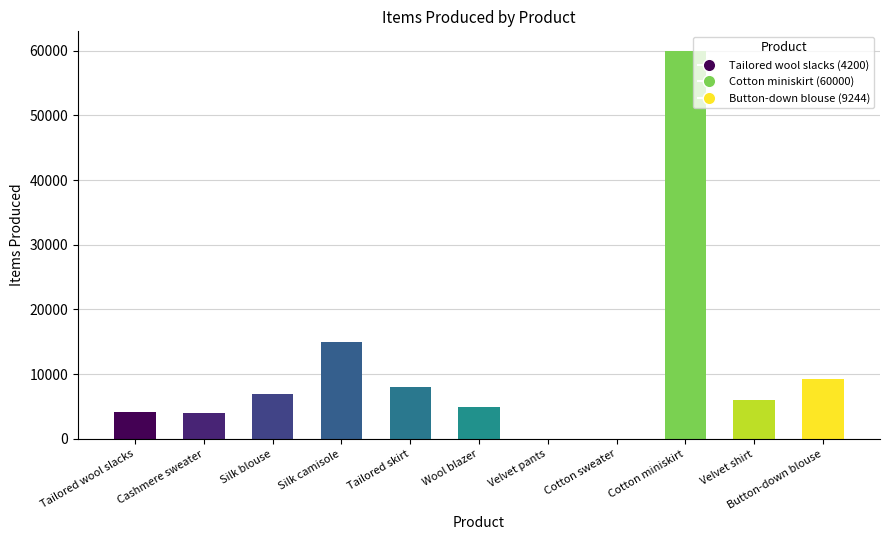

What is the difference between the values at Tailored skirt and Cotton sweater?

8066.7